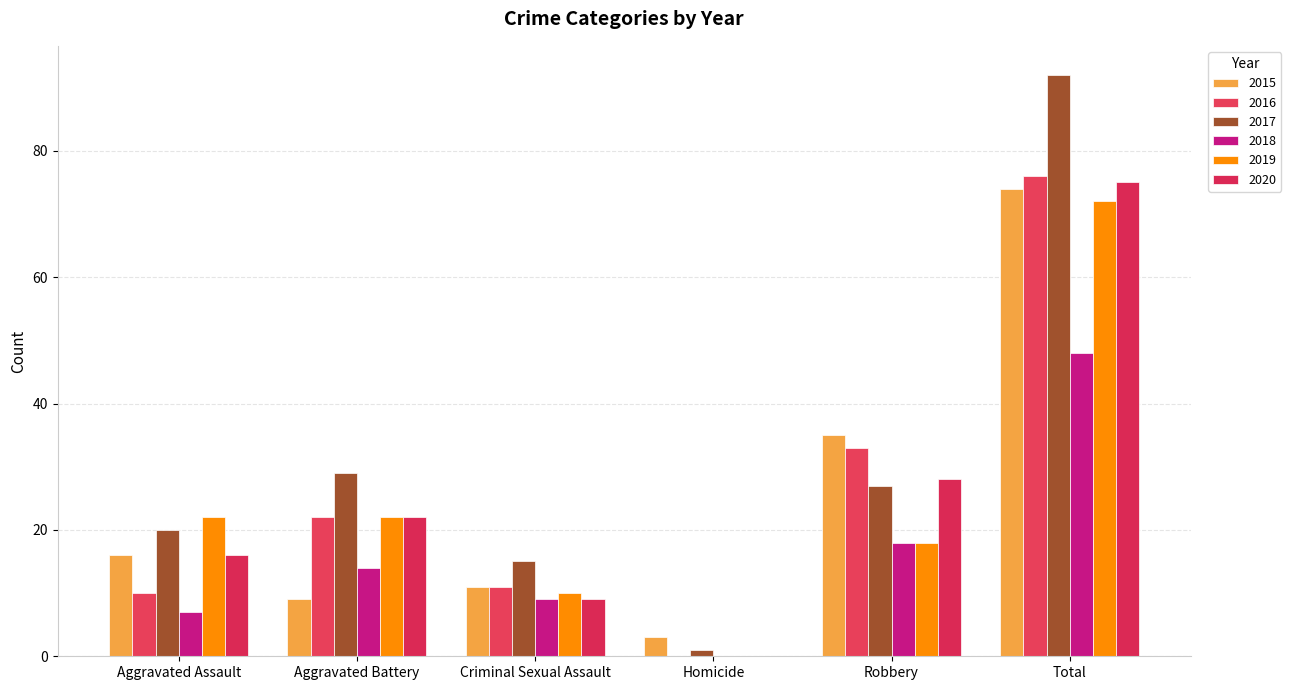

Reading left to right, what are all the values shown in this chart?

2015: Aggravated Assault=16	Aggravated Battery=9	Criminal Sexual Assault=11	Homicide=3	Robbery=35	Total=74
2016: Aggravated Assault=10	Aggravated Battery=22	Criminal Sexual Assault=11	Homicide=0	Robbery=33	Total=76
2017: Aggravated Assault=20	Aggravated Battery=29	Criminal Sexual Assault=15	Homicide=1	Robbery=27	Total=92
2018: Aggravated Assault=7	Aggravated Battery=14	Criminal Sexual Assault=9	Homicide=0	Robbery=18	Total=48
2019: Aggravated Assault=22	Aggravated Battery=22	Criminal Sexual Assault=10	Homicide=0	Robbery=18	Total=72
2020: Aggravated Assault=16	Aggravated Battery=22	Criminal Sexual Assault=9	Homicide=0	Robbery=28	Total=75